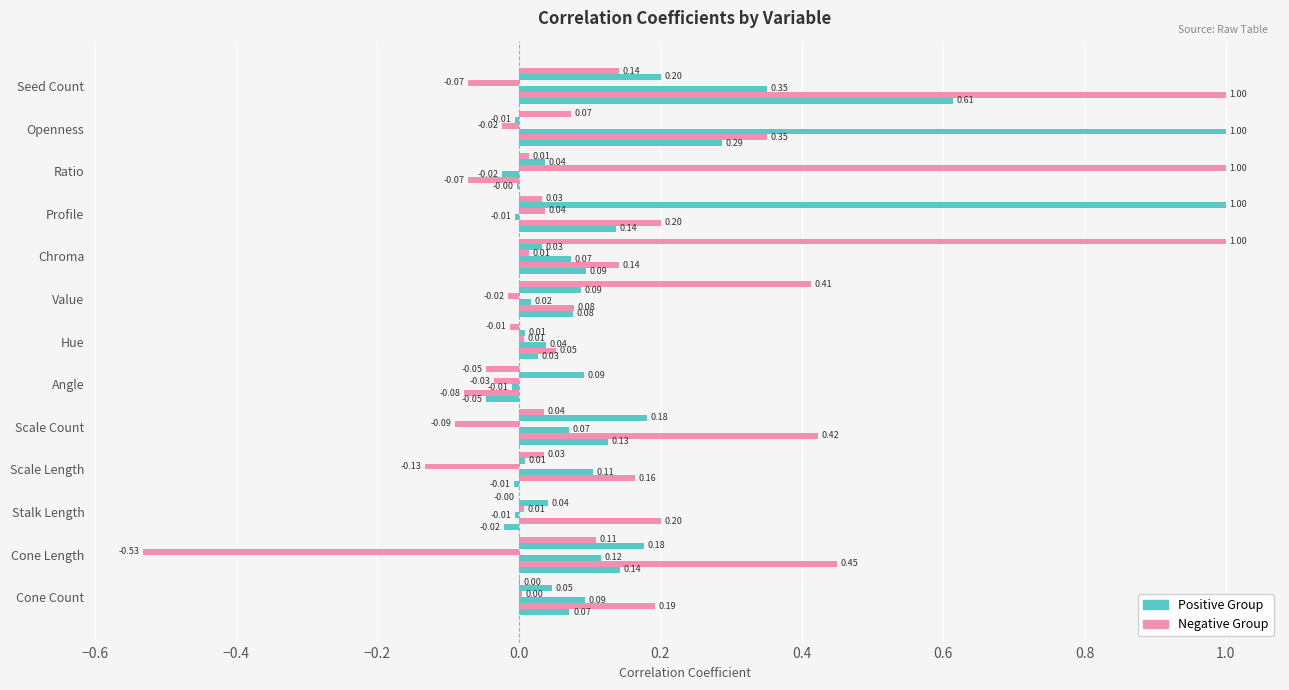

Count the number of data series in this chart.

6